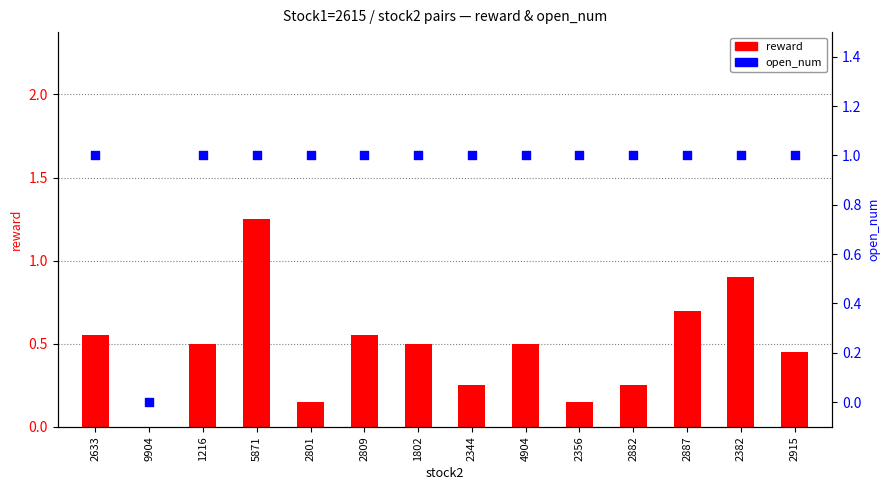

Which series reaches the minimum Y coordinate?

reward